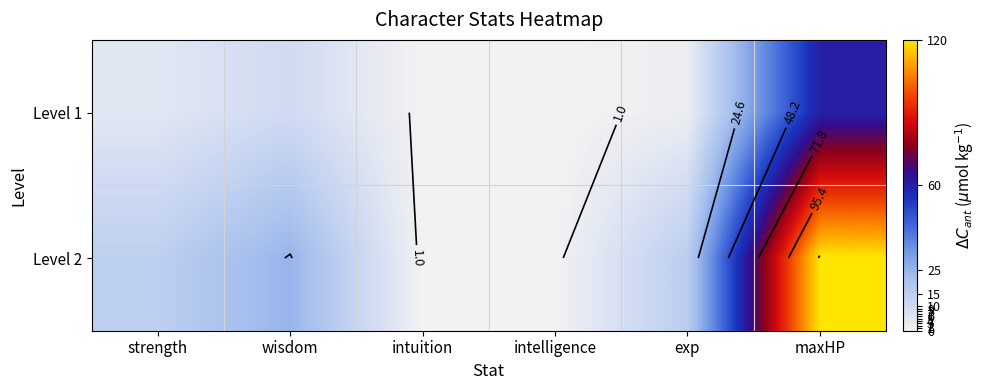

Rank the categories by Level 1 value from highest to lowest.

maxHP, wisdom, strength, exp, intuition, intelligence